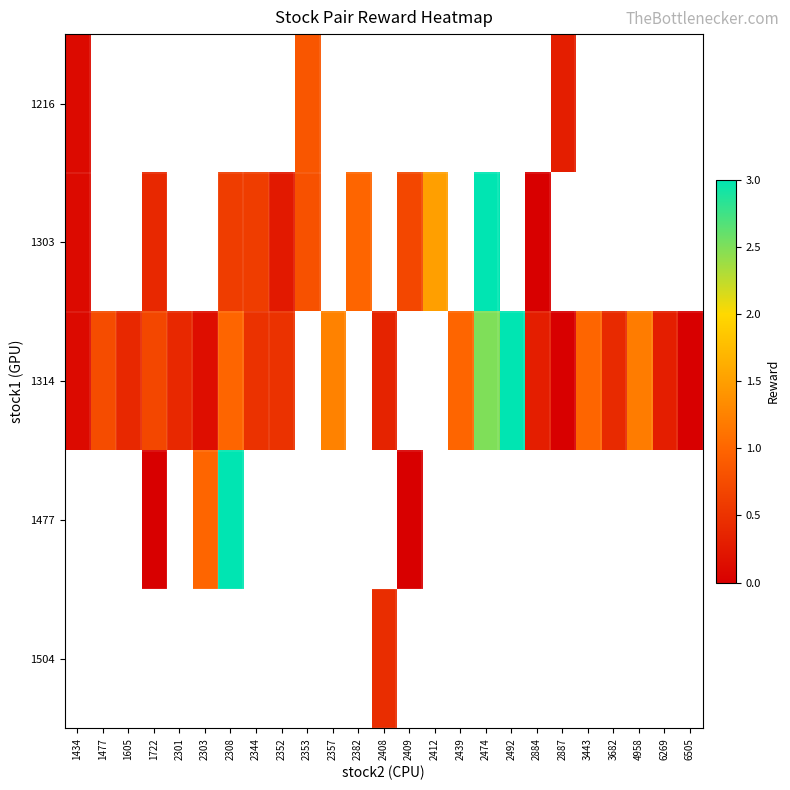

At which category does the chart reach its minimum across all series?

2884